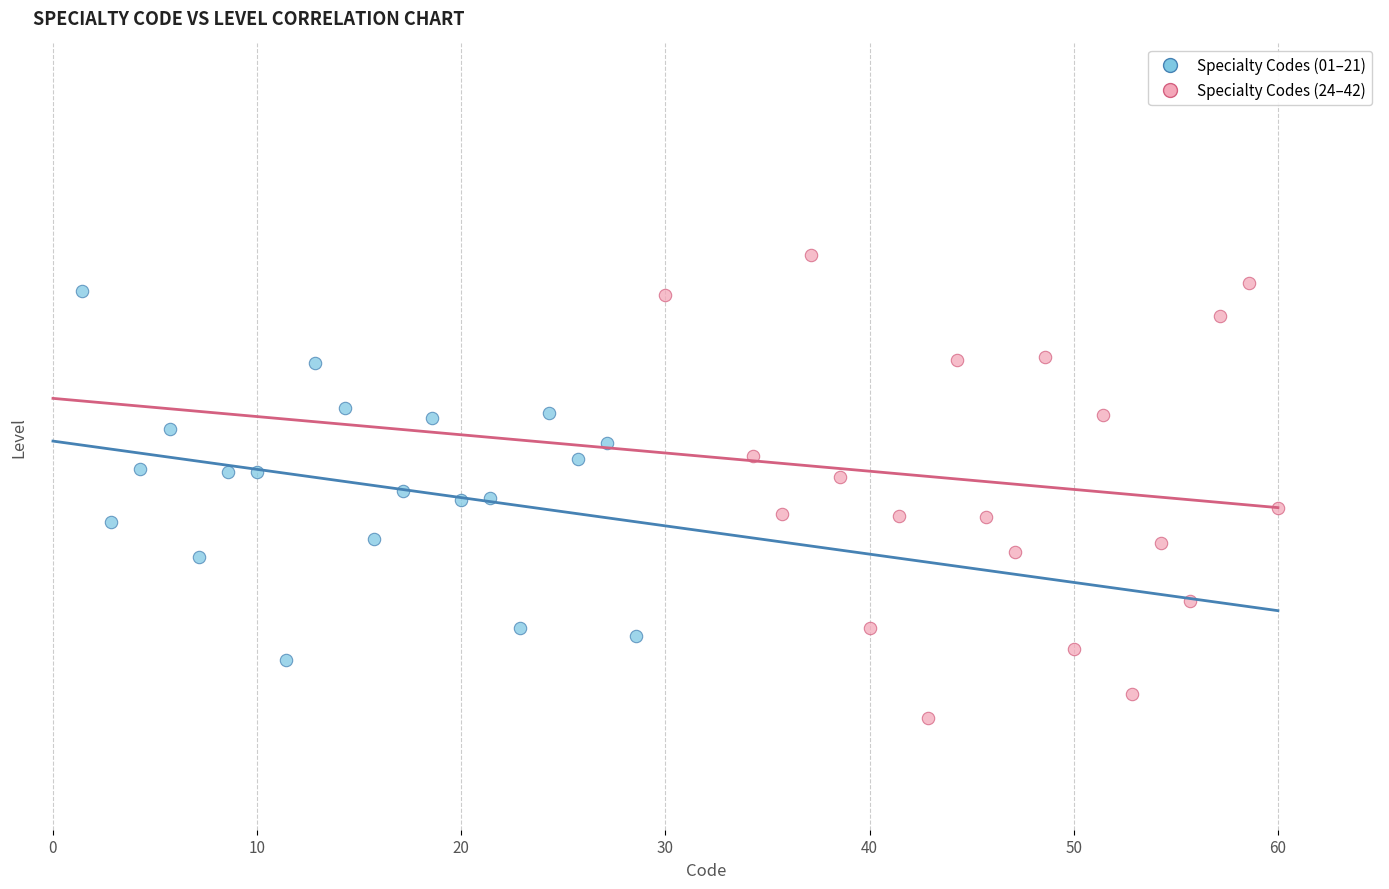

Which series has the largest Y range (max minus min)?

Specialty Codes (24–42)